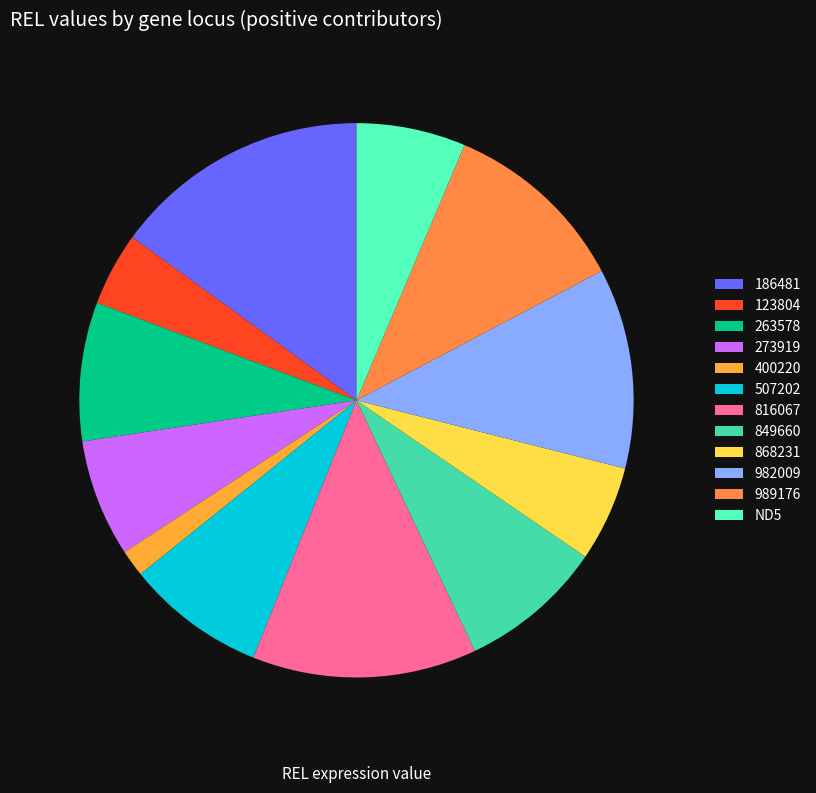

Which slice represents more than half of the pie?

179016